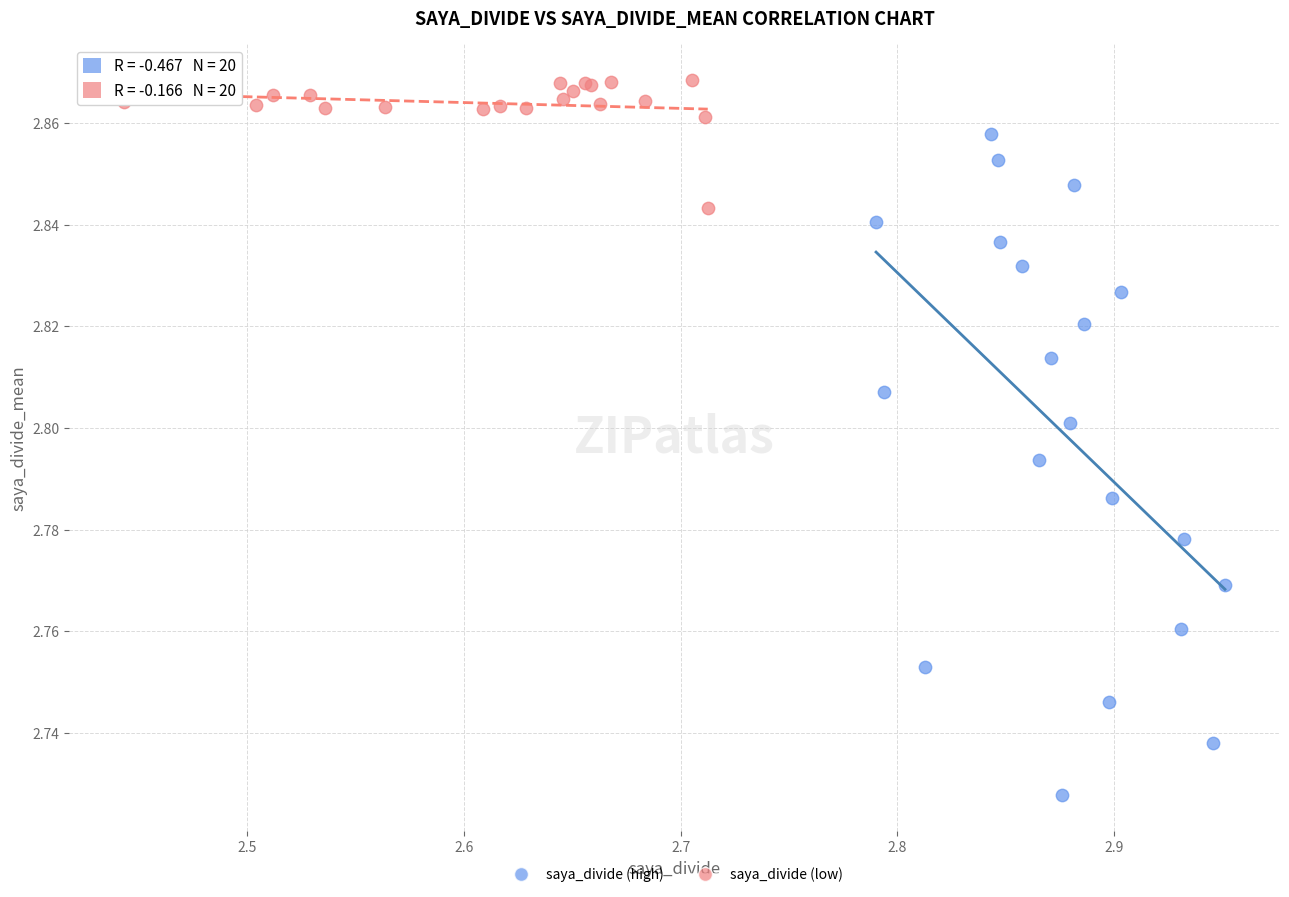

Which series contains the lowest Y value?

saya_divide (high)